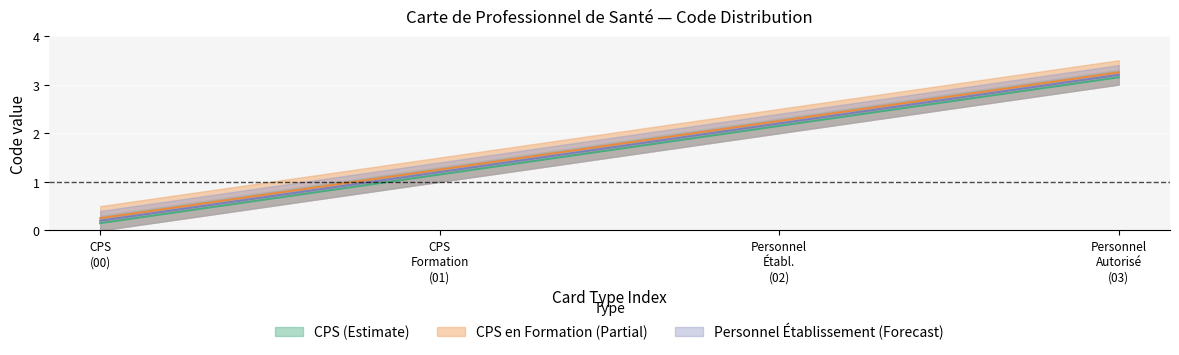

The value of CPS at CPS (00) is 0.3. True or false?

False